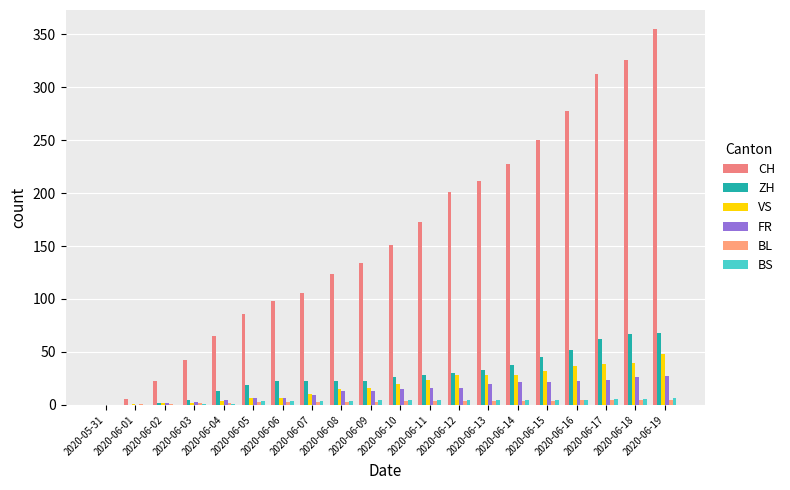

Which series has the widest spread of values?

CH